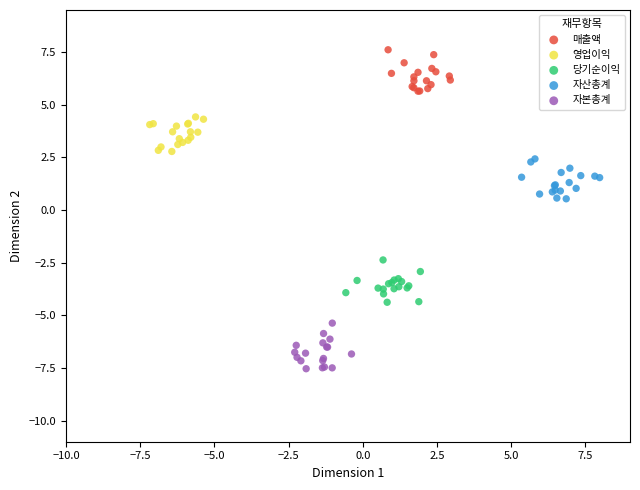

Which series reaches the maximum Y coordinate?

매출액